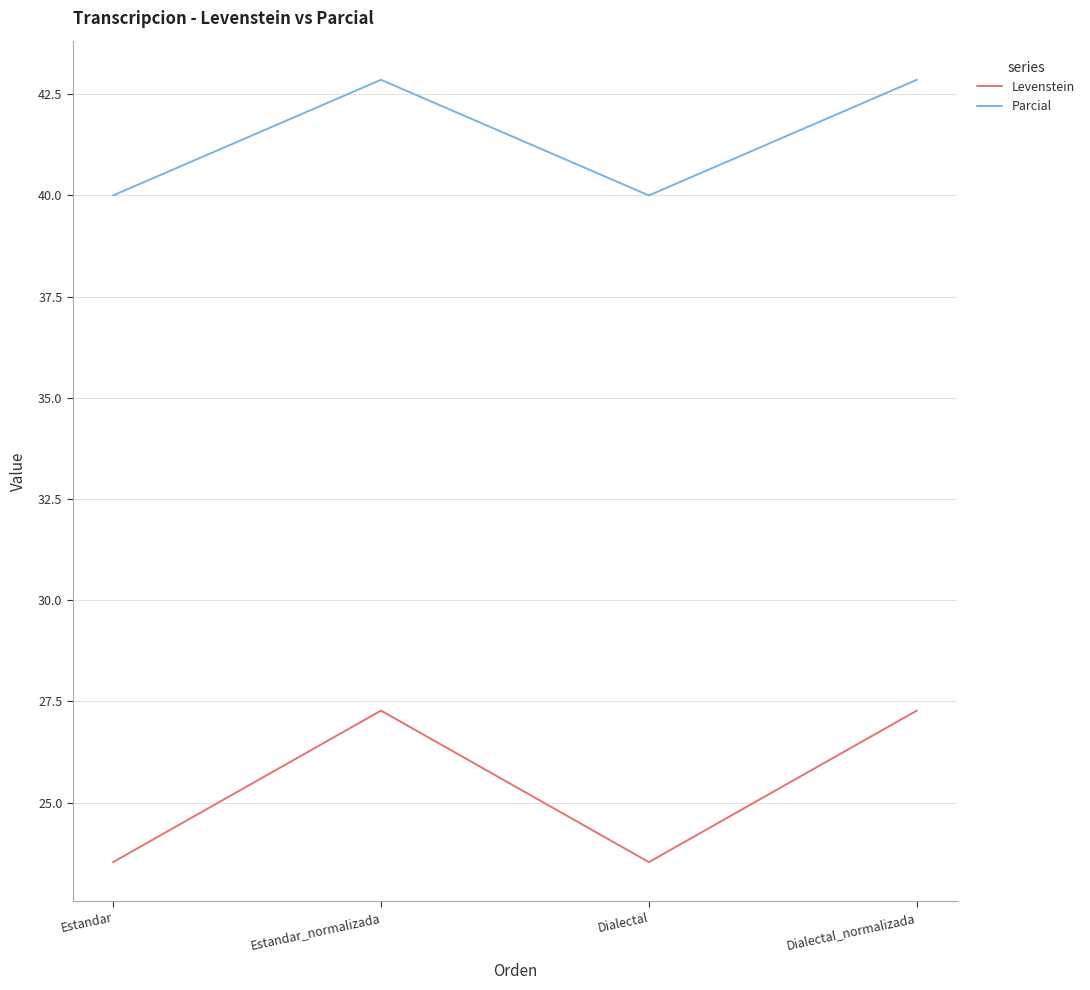

What is the maximum value shown in the chart?

42.9